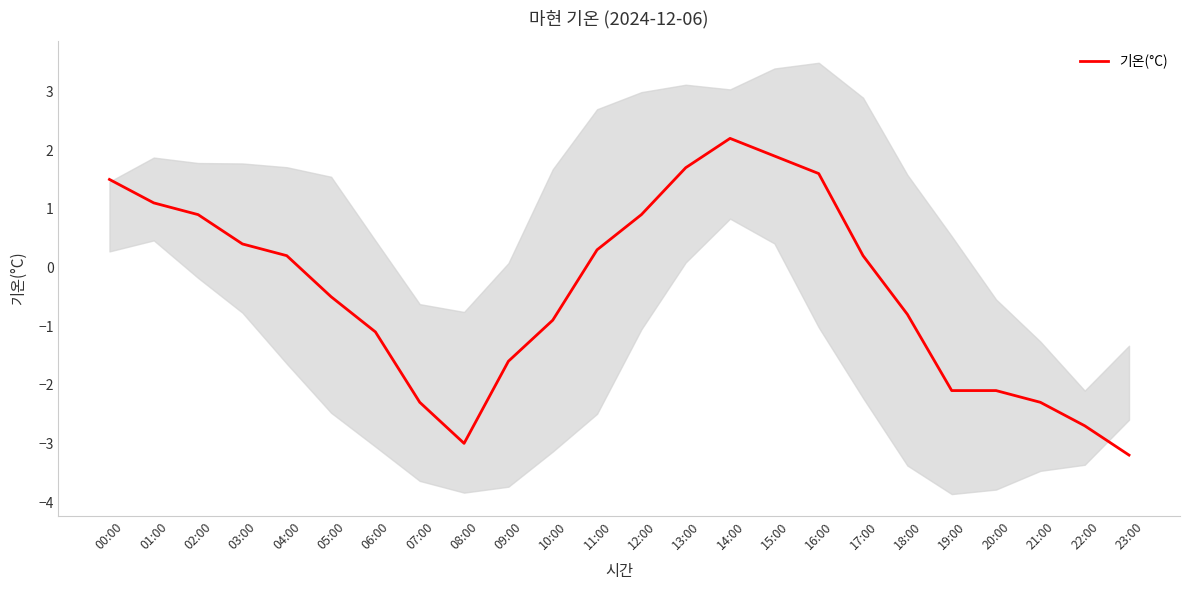

Which has a higher value, 17:00 or 18:00?

17:00